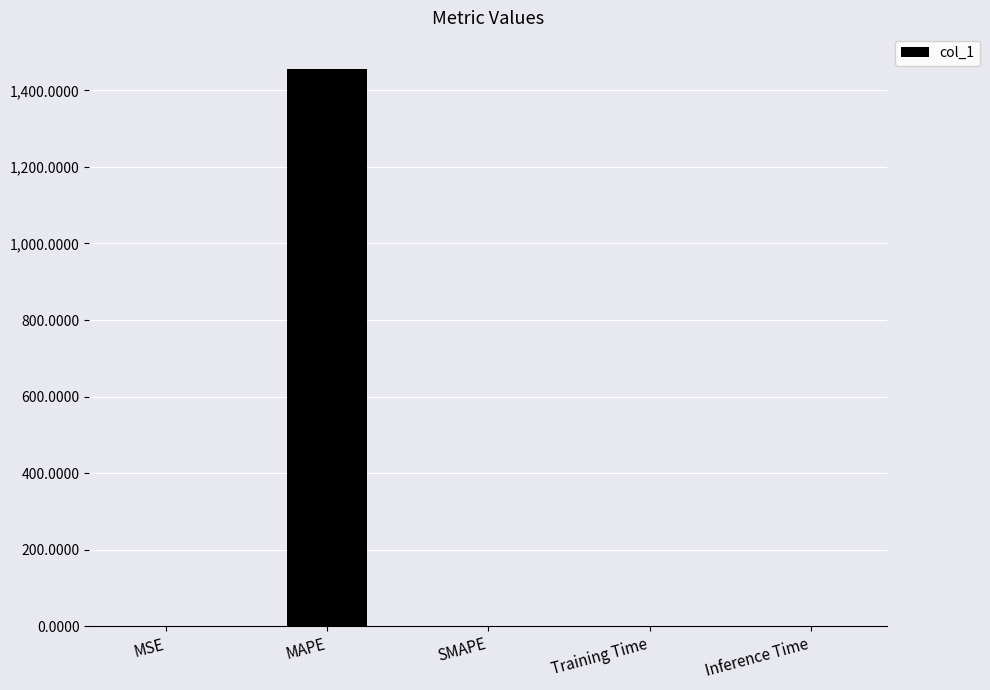

At which category does the chart reach its peak across all series?

MAPE